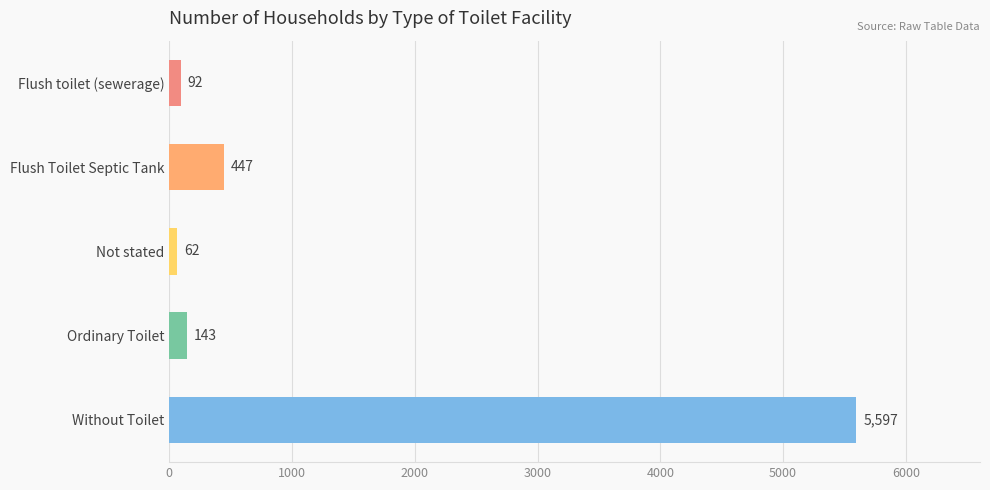

At which label is the value closest to 2829?

Flush Toilet Septic Tank